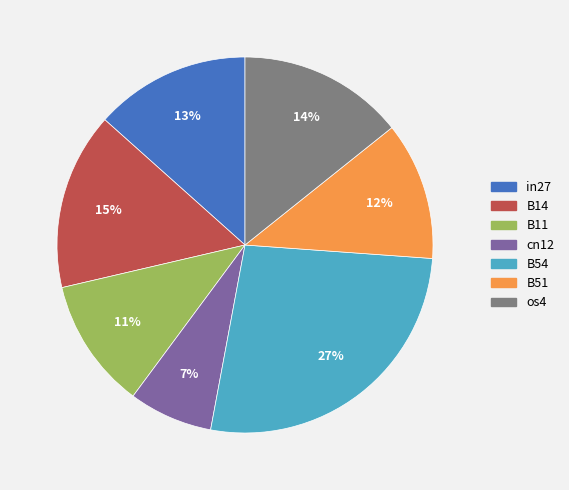

What is the smallest slice in the pie chart?

cn12